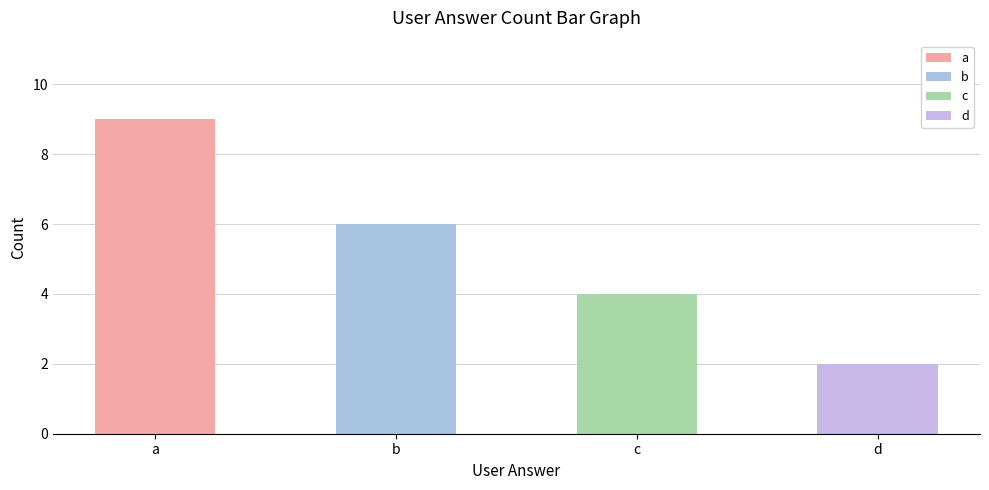

Which category has the highest value across all series?

a